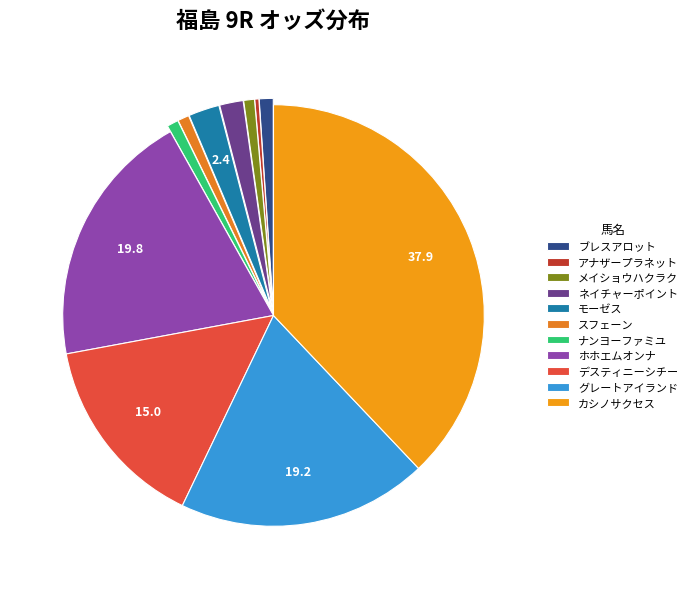

Count the number of slices in the pie.

11